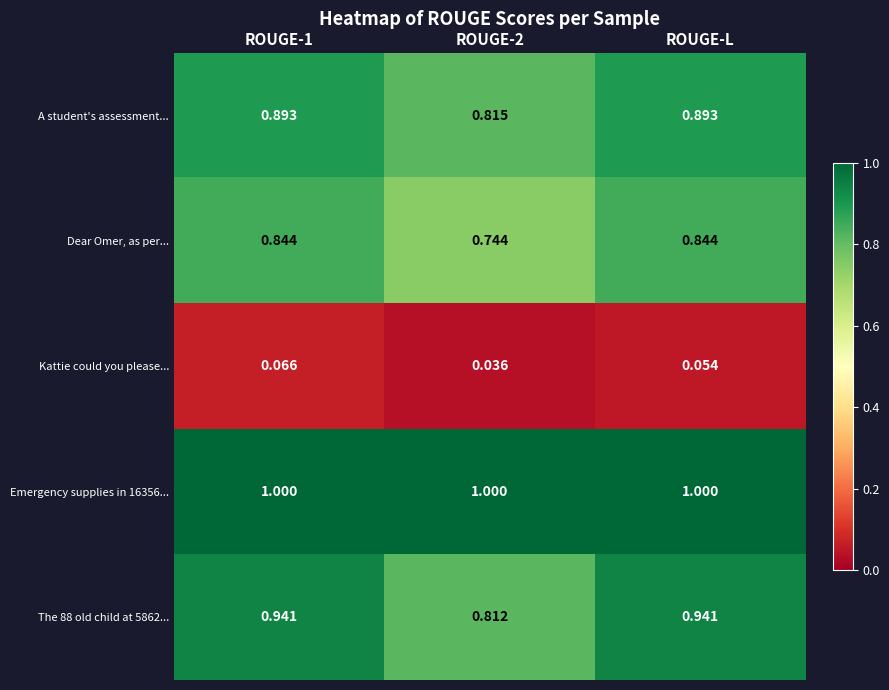

Is the value of Dear Omer, as per... at ROUGE-L greater than the value of Kattie could you please... at ROUGE-2?

Yes